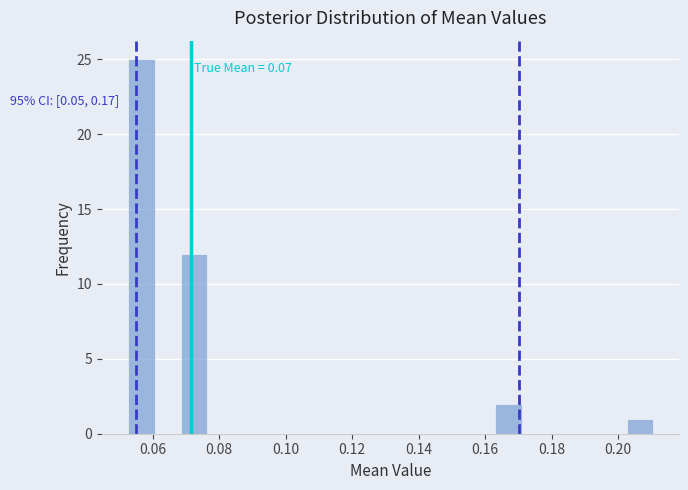

Read against the x-axis, roughly where is the centre of the tallest bar?

0.056